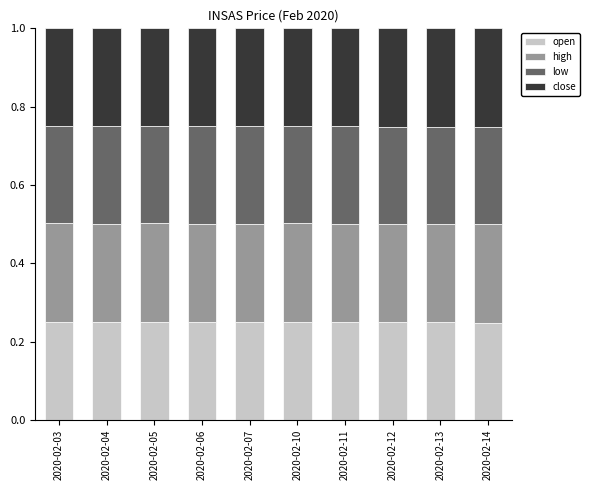

How many bars are there in total?

10